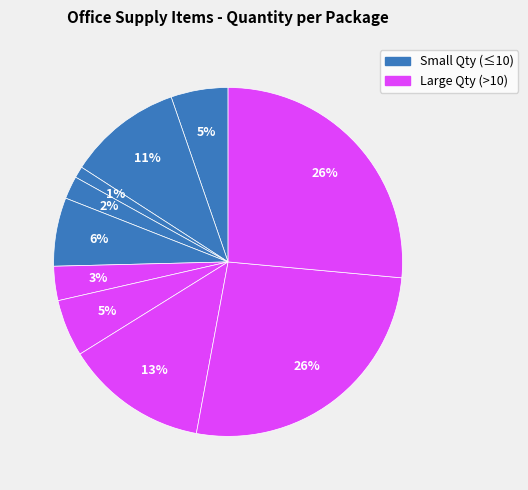

Count the number of slices in the pie.

10